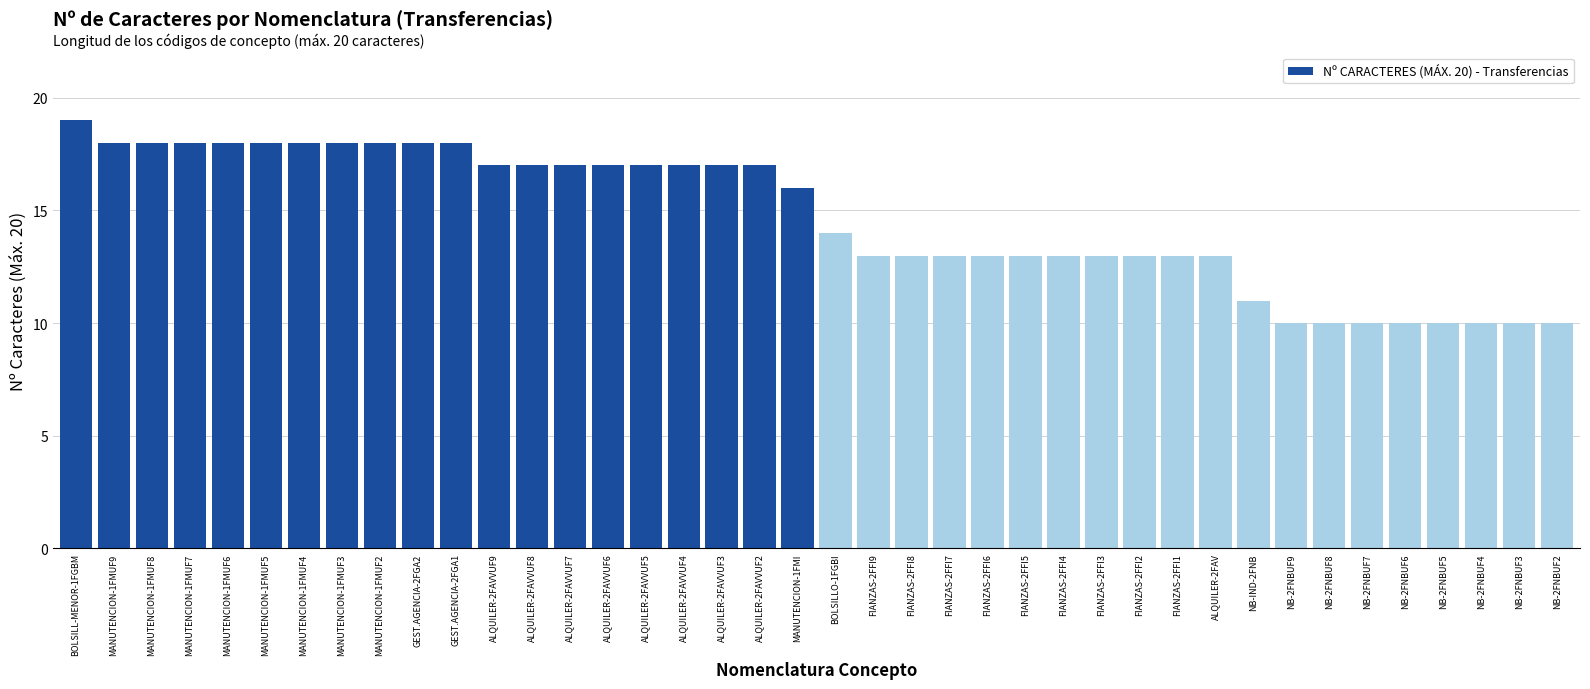

Does the chart contain stacked bars?

No